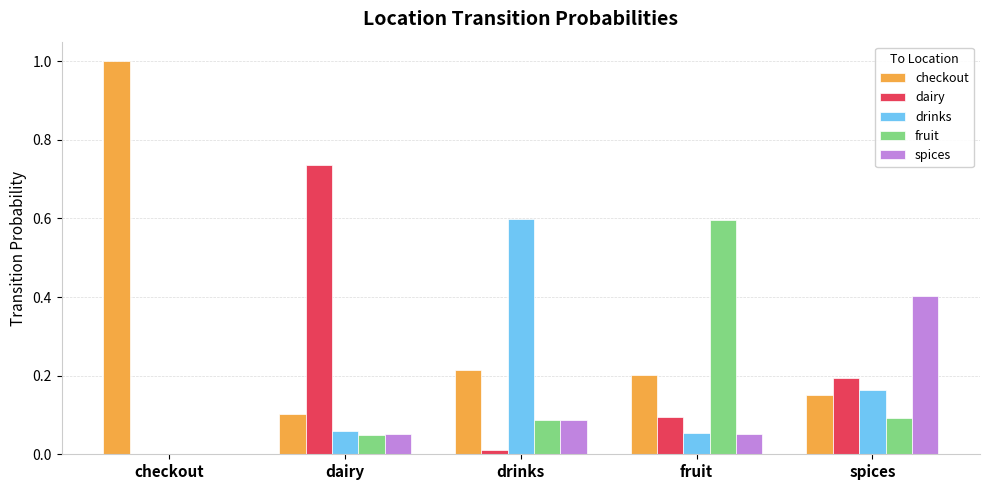

What is the total value across all series at dairy?

1.0